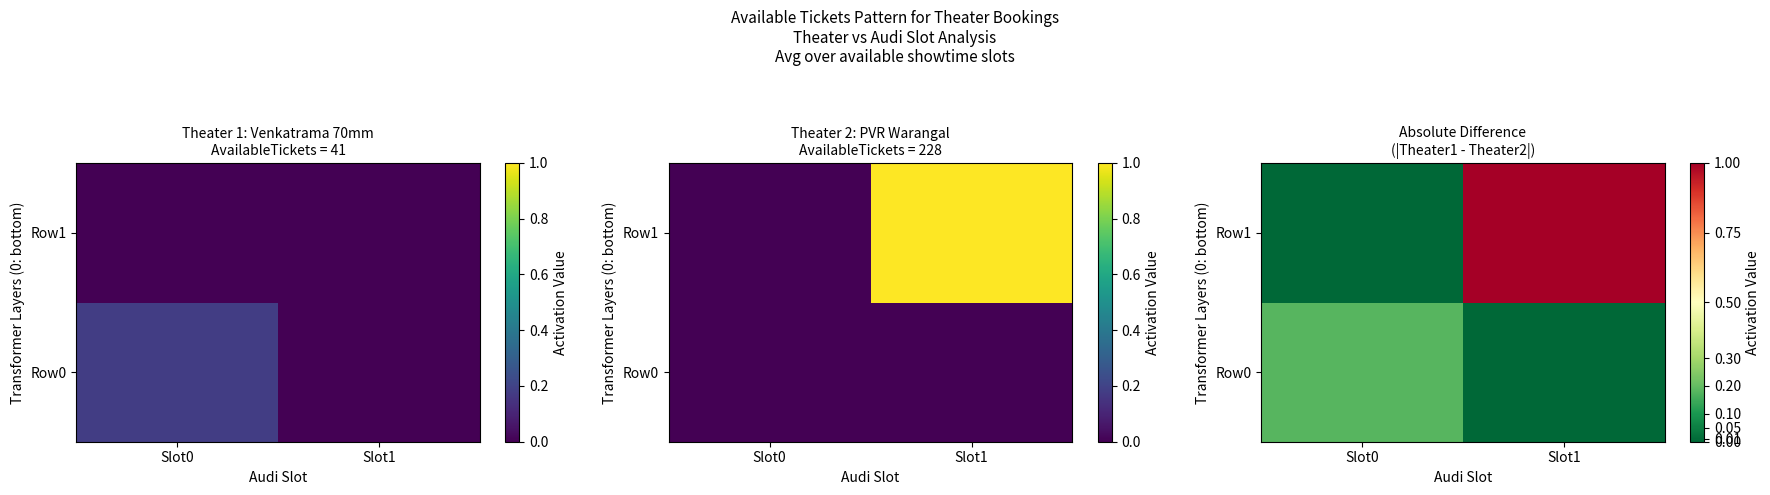

Which category has the lowest value across all series?

Slot1